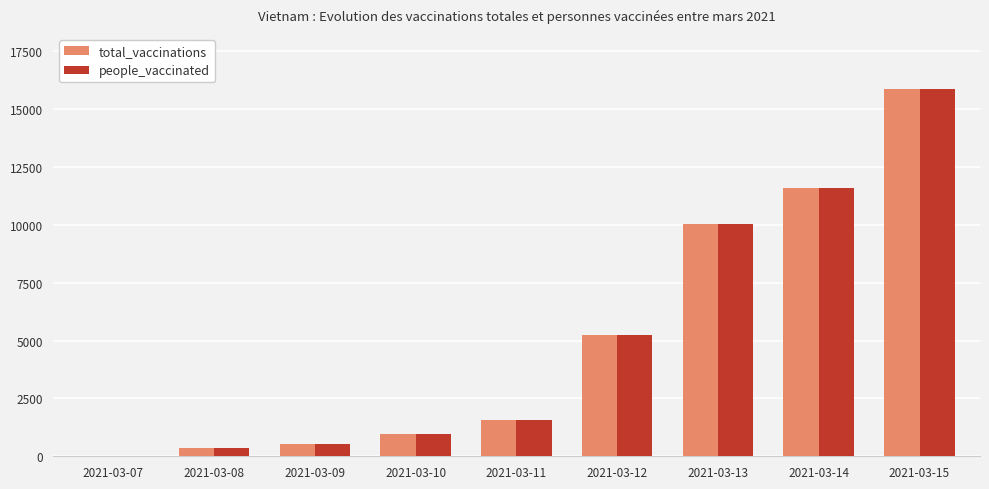

The value of total_vaccinations at 2021-03-13 is 10041. True or false?

True